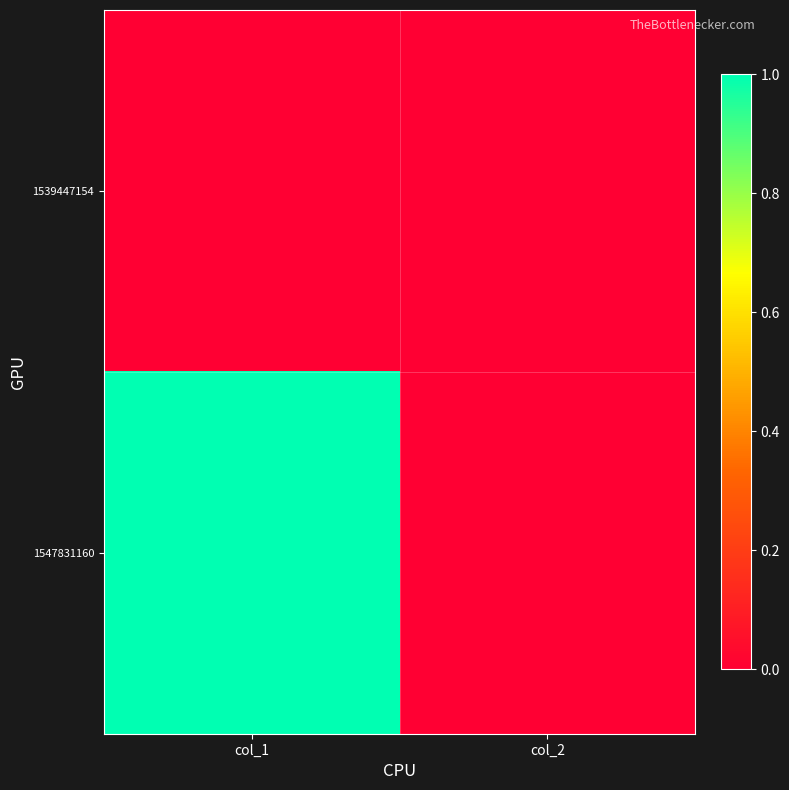

Which series has the widest spread of values?

1547831160